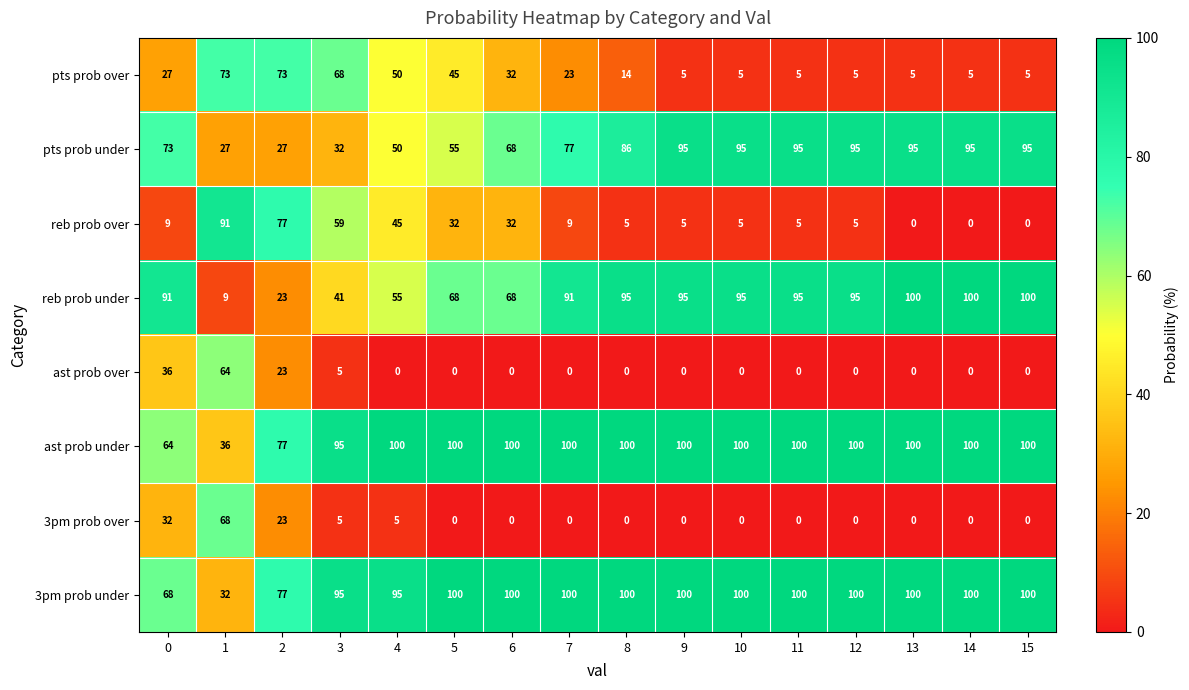

At how many categories does at least one series exceed 39?

16